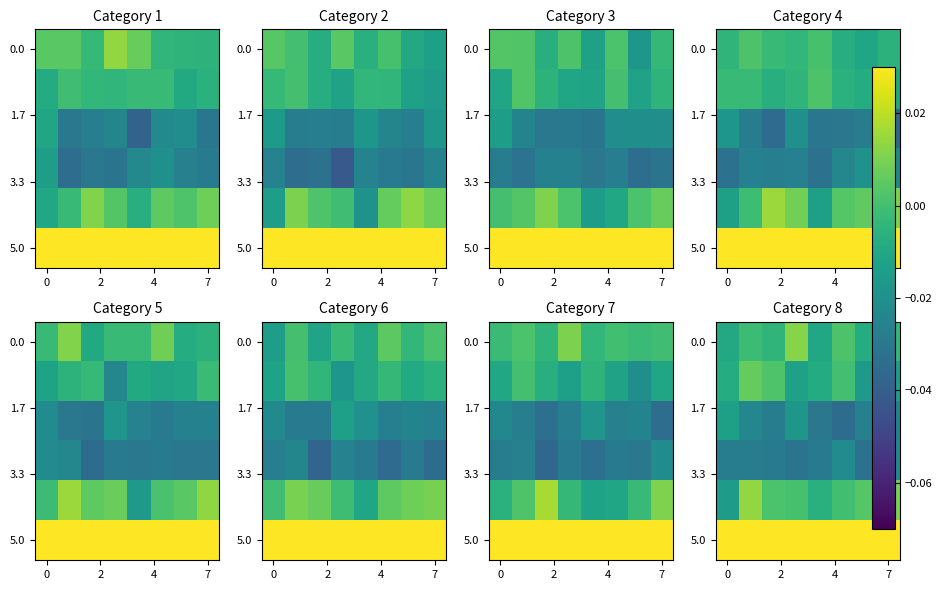

At which label does row_0 first exceed 0?

7